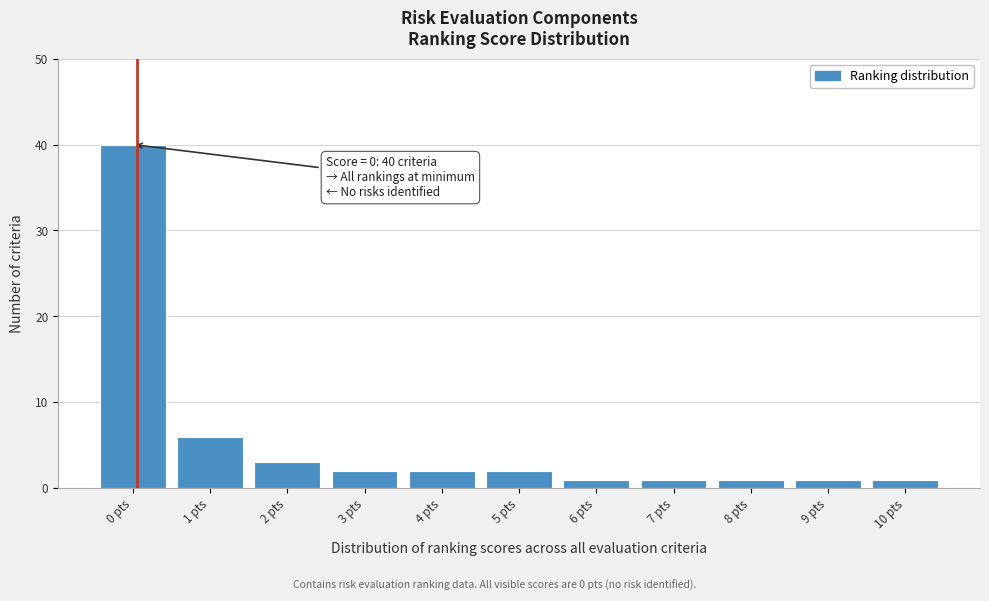

Which range on the x-axis has the tallest bar?

-0.5 to 0.5